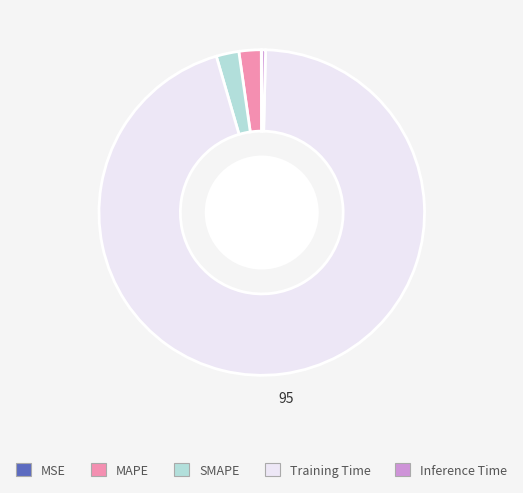

What is the largest slice in the pie chart?

Training Time